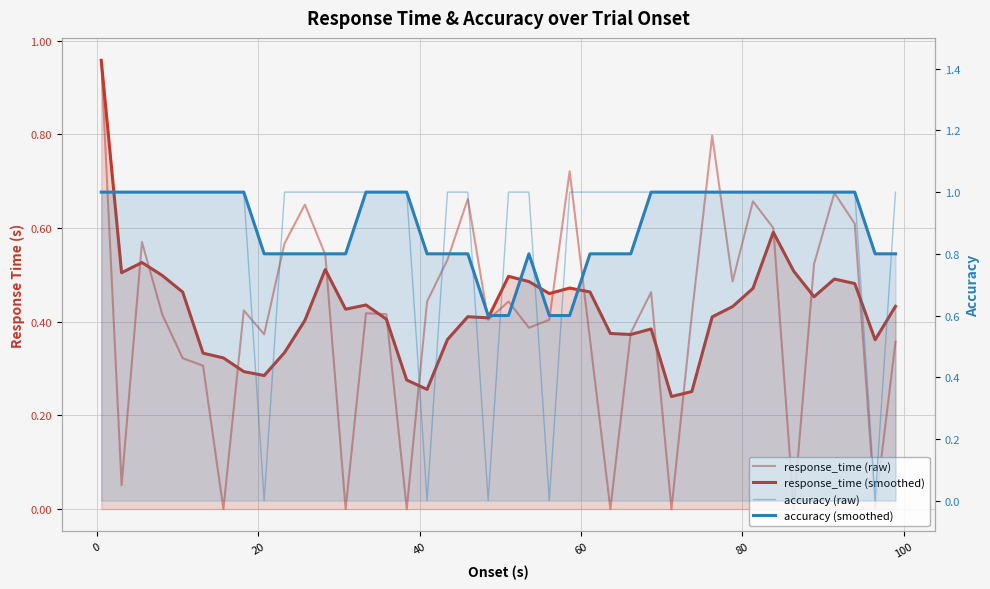

True or false: accuracy (smoothed) and accuracy (raw) intersect in this chart.

True